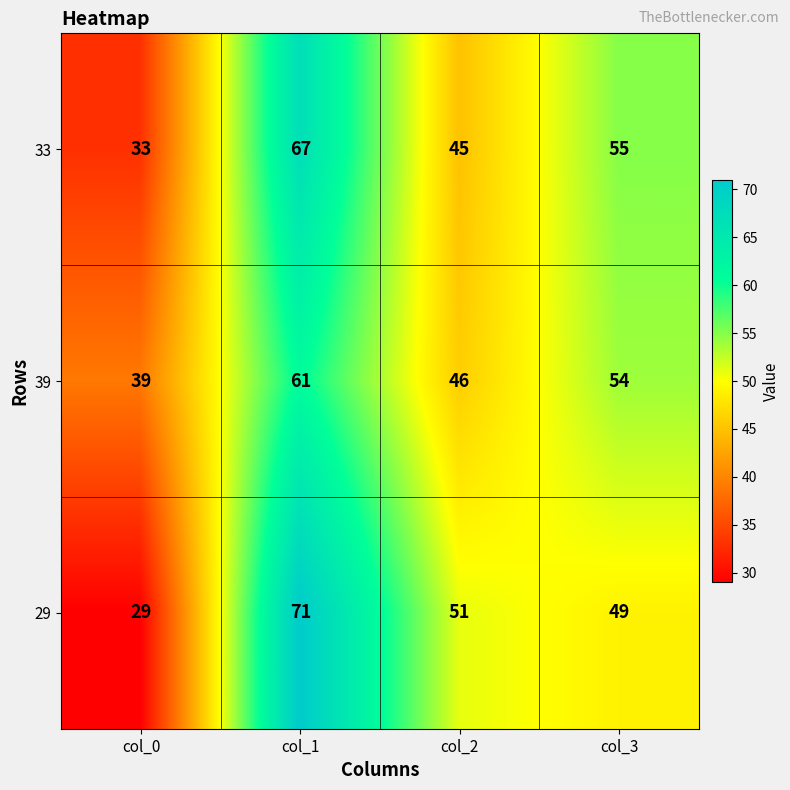

Count the number of categories in the chart.

4